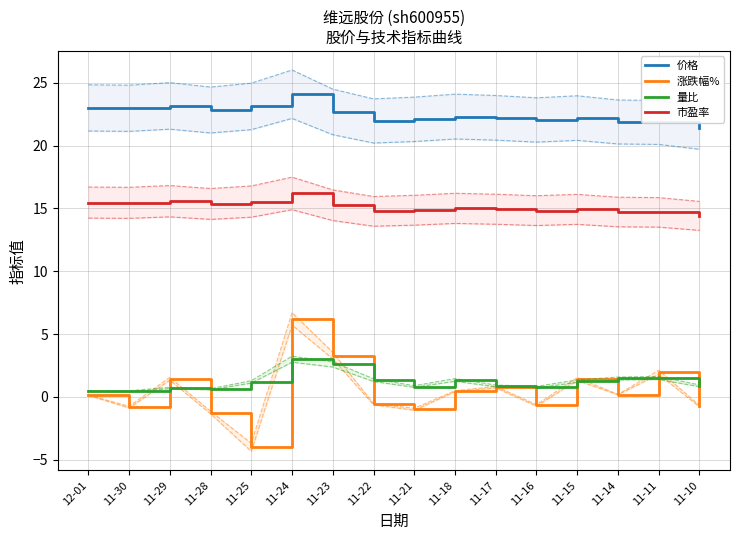

The 价格 series shows 39.0 at 11-17. True or false?

False